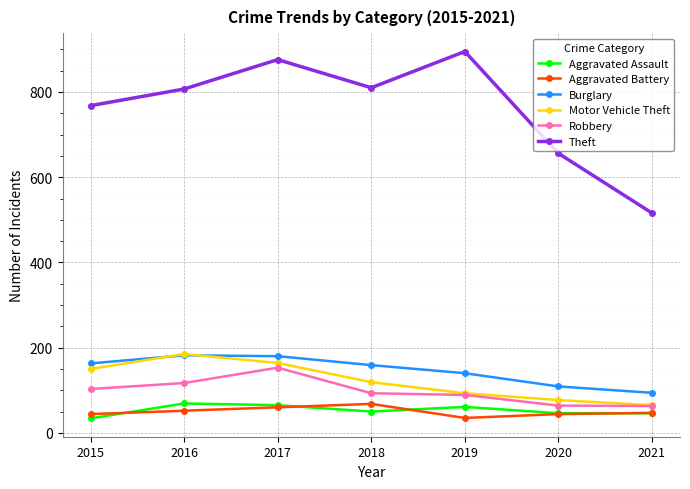

What is the total value across all series at 2015?

1262